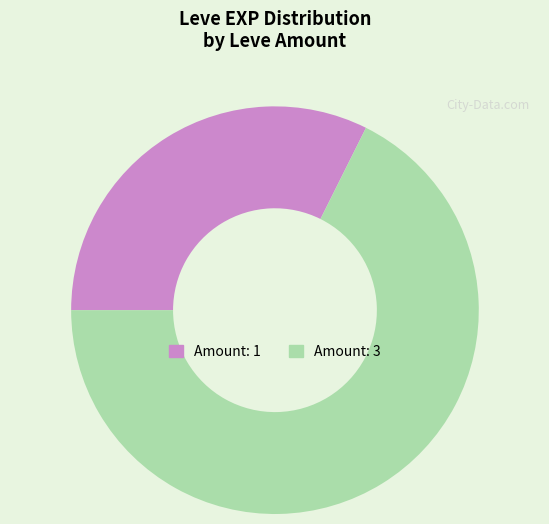

Is there a majority slice in this chart?

Yes